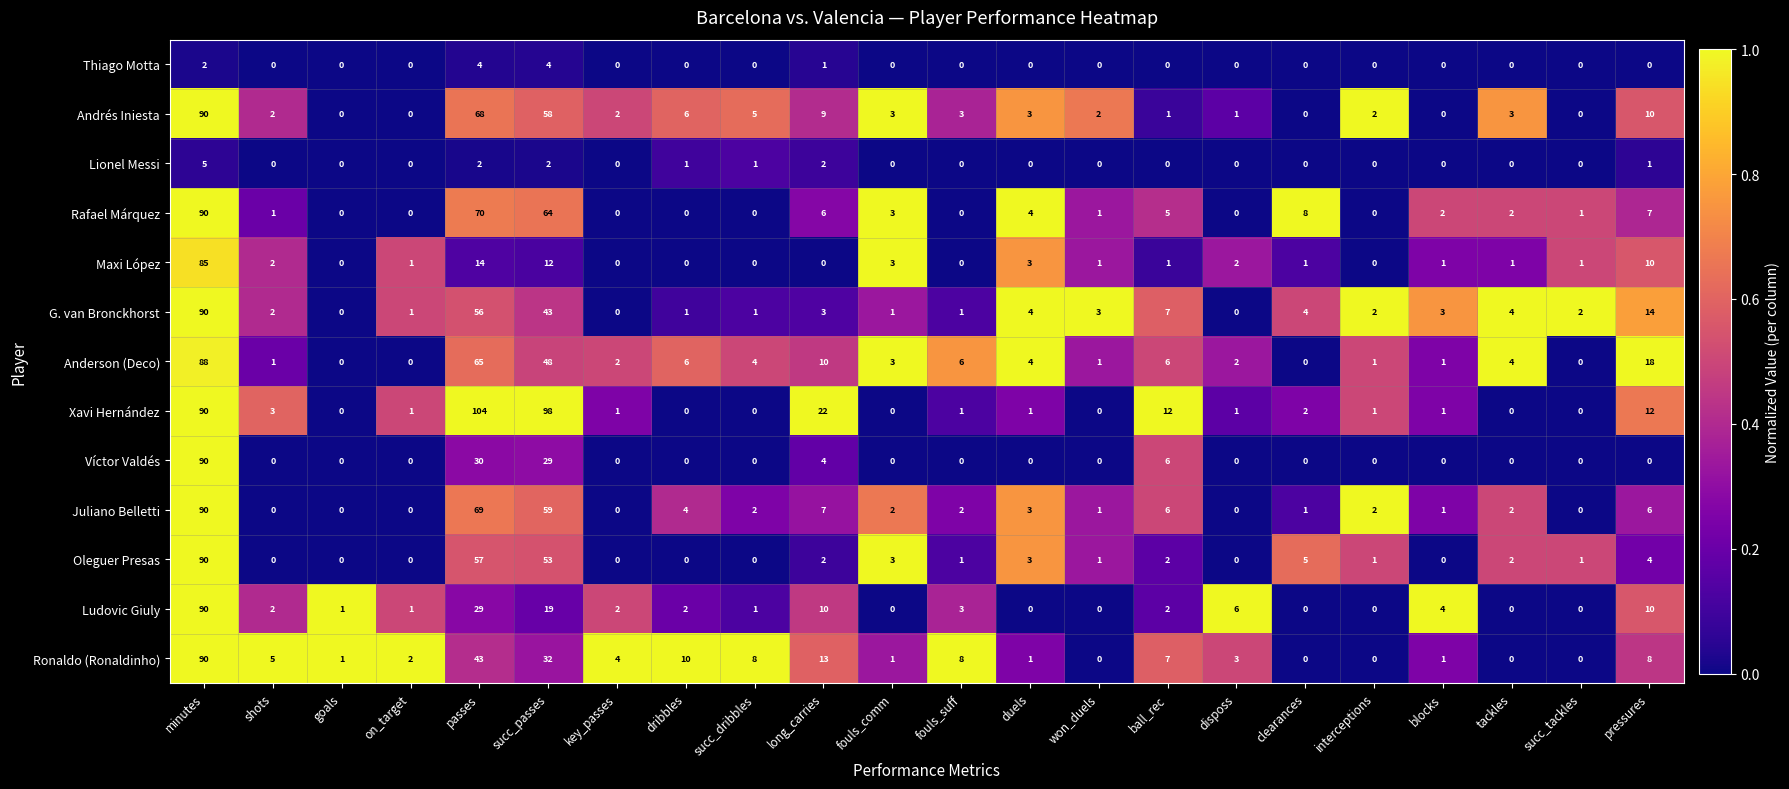

Which category has the highest value across all series?

passes